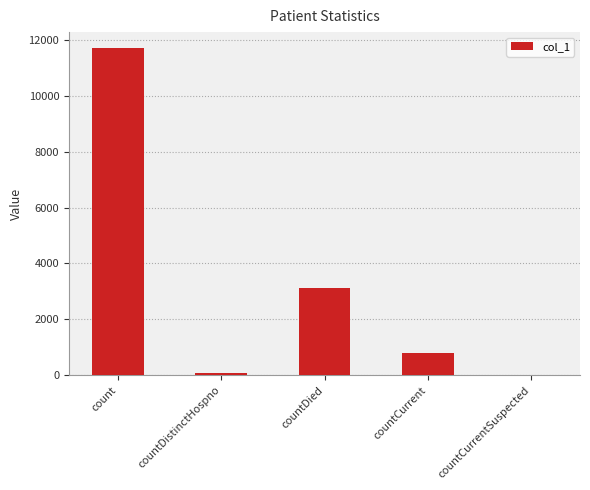

Are the bars horizontal?

No